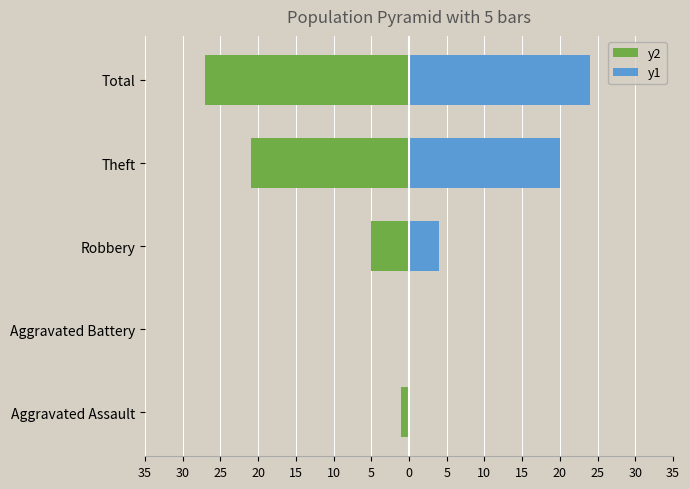

How many bars are there in total?

10